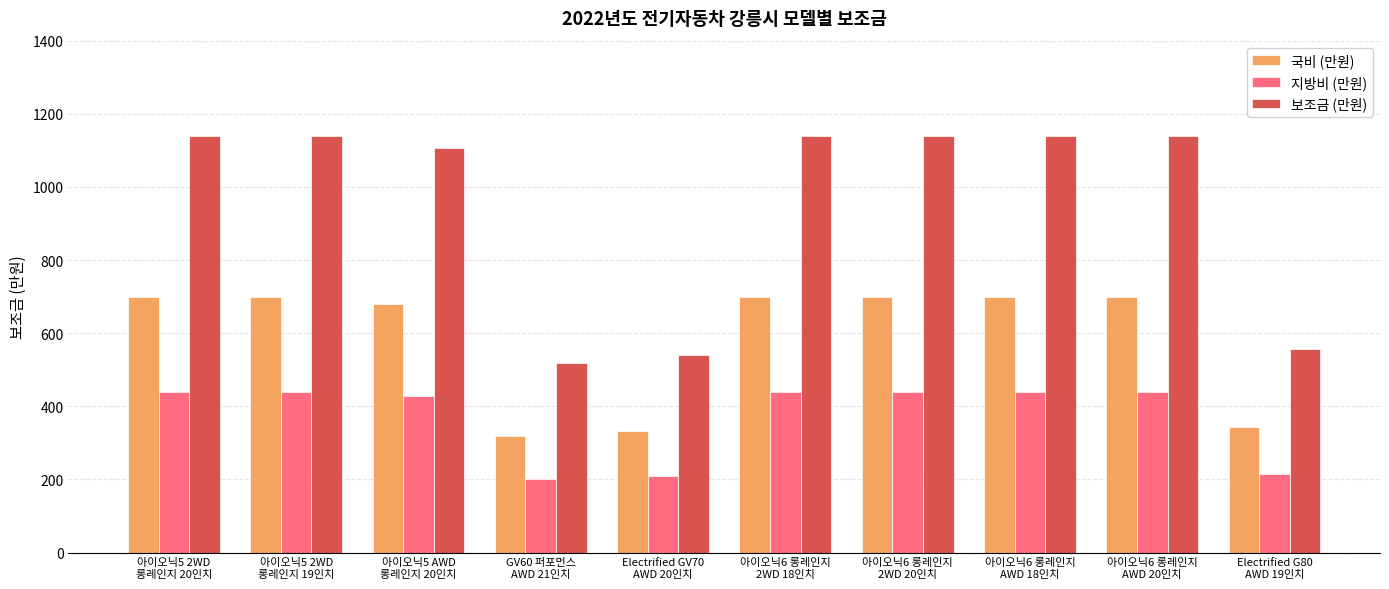

Reading right to left, extract all data points from this chart.

국비 (만원): 342	700	700	700	700	332	319	680	700	700
지방비 (만원): 214	440	440	440	440	208	200	427	440	440
보조금 (만원): 556	1140	1140	1140	1140	540	519	1107	1140	1140